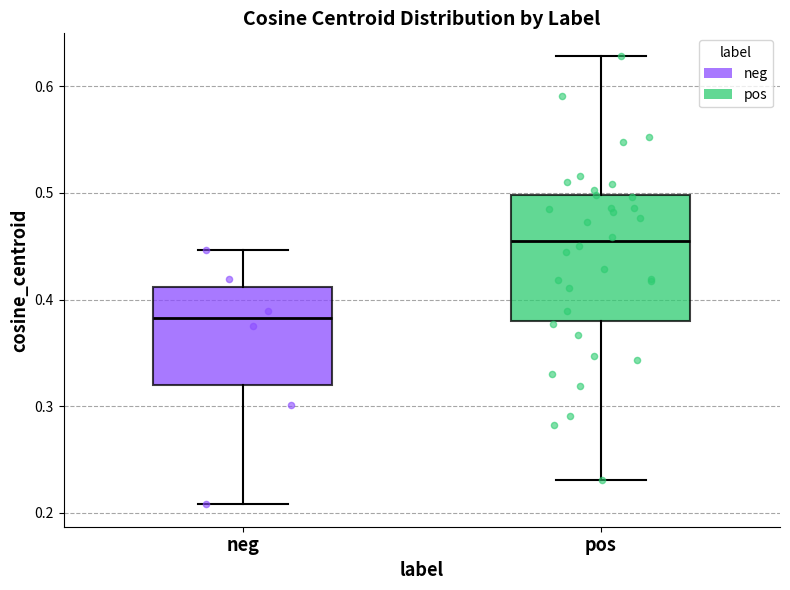

Reading left to right, read every box against the y-axis: the position of its median line, the range the box covers, and the ends of its whiskers. The values are not printed on the chart, so give them approximately, as read against the axis.

neg: median 0.38, box 0.32 to 0.41, whiskers 0.21 to 0.45
pos: median 0.45, box 0.38 to 0.50, whiskers 0.23 to 0.63